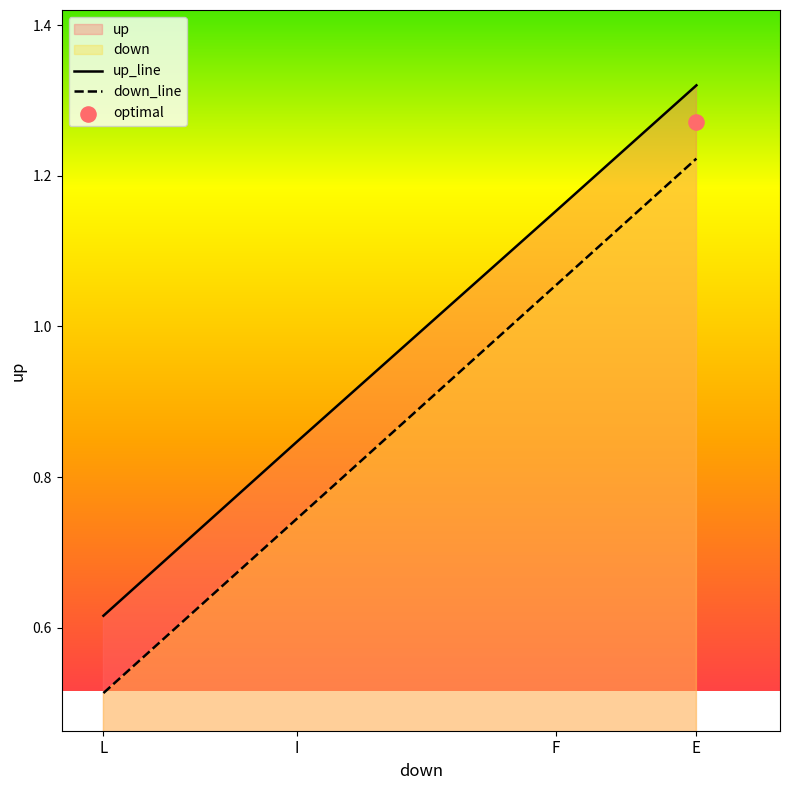

Which series has the largest total across all categories?

up_line